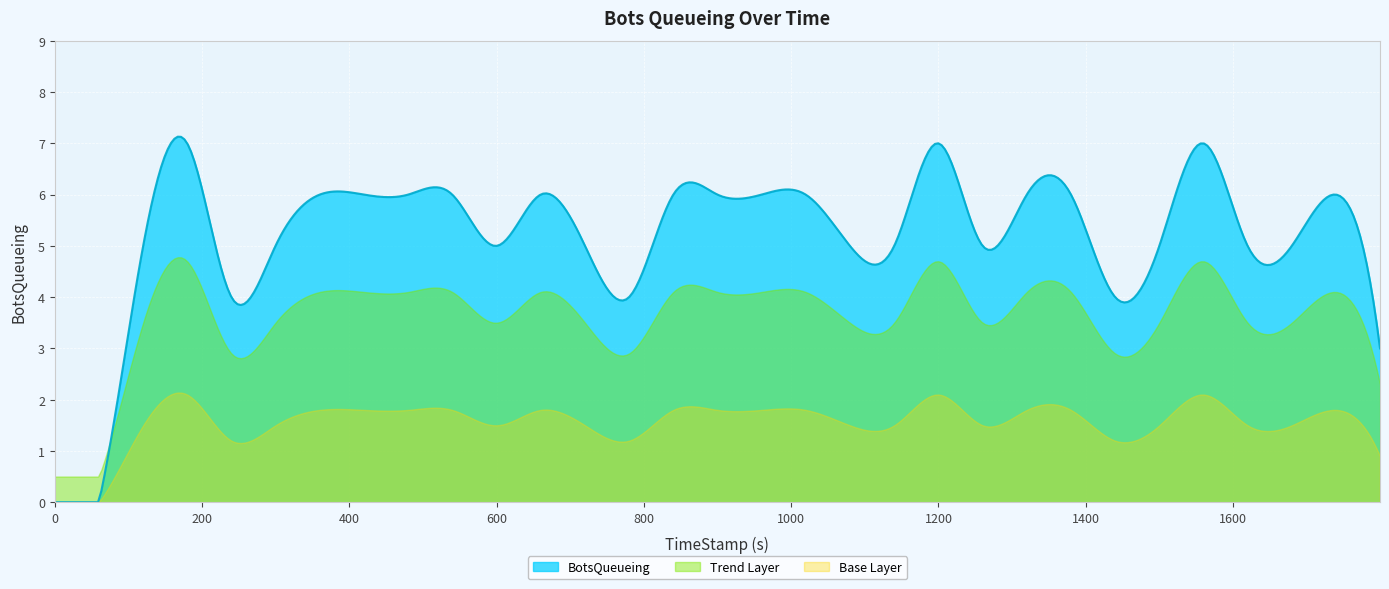

What is the greatest value displayed?

7.1